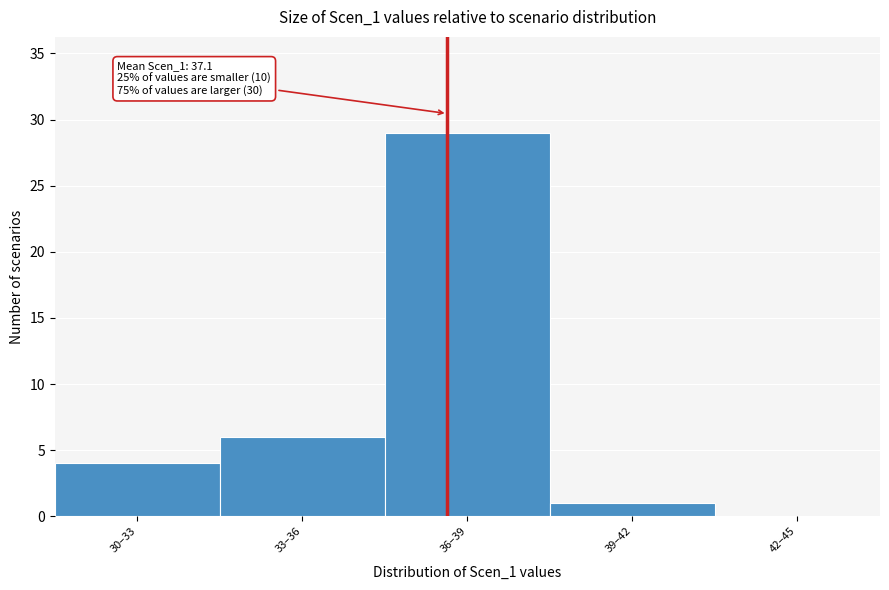

Reading right to left, list all the values displayed in this chart.

42–45=0	39–42=1	36–39=29	33–36=6	30–33=4